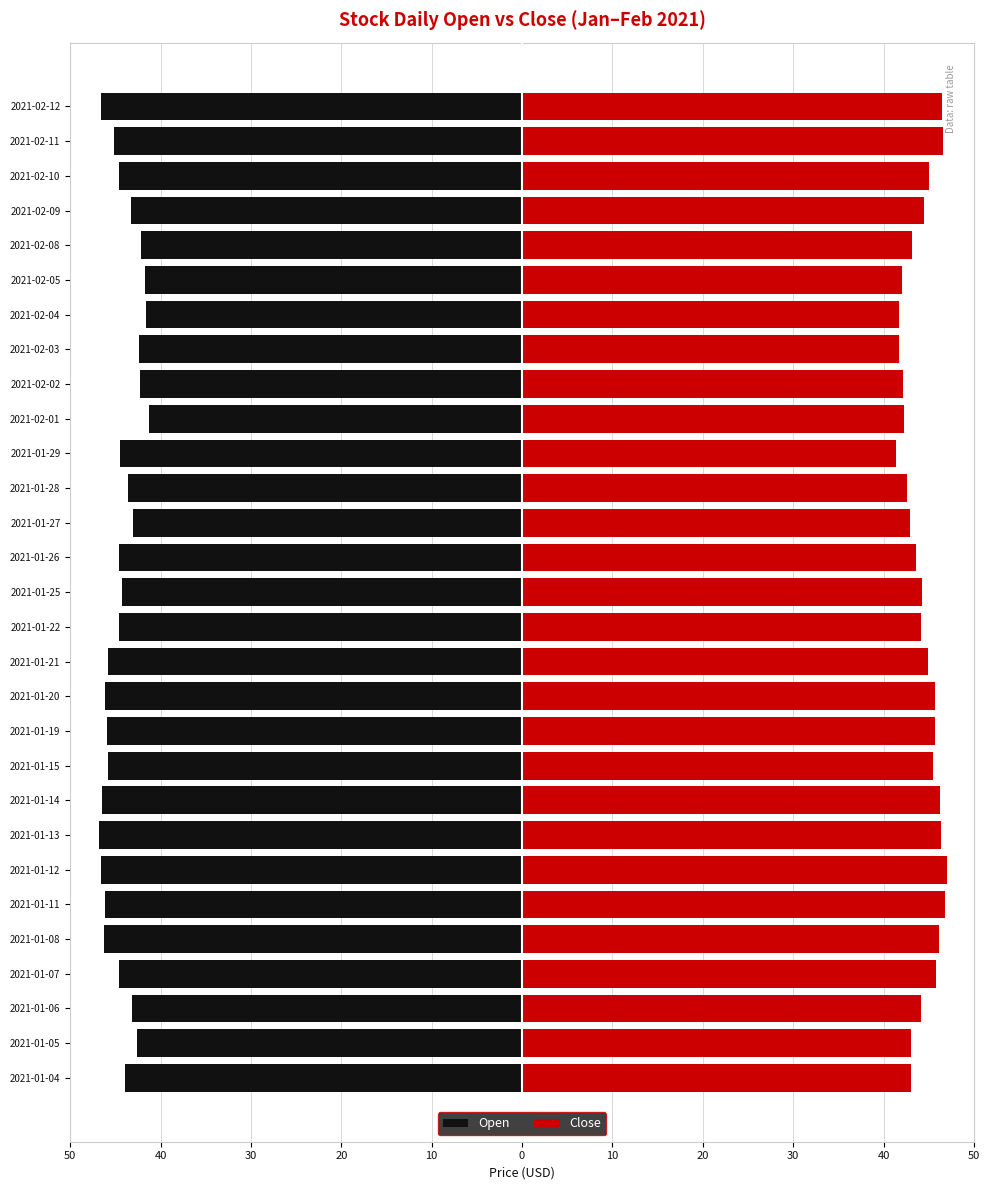

What is the difference between the maximum and minimum values in the Open series?

5.6